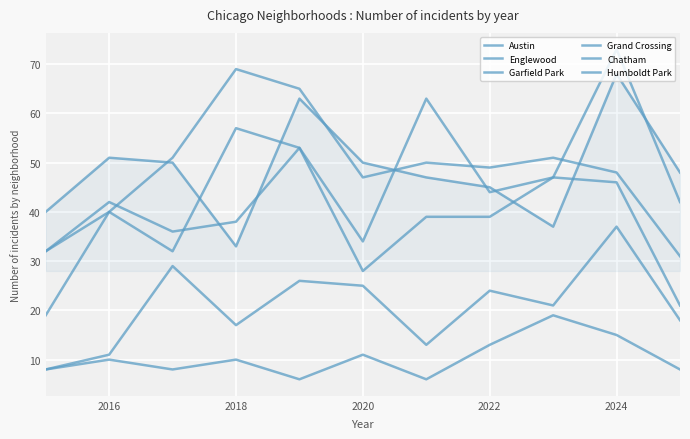

Does the chart display data point markers on the line(s)?

No